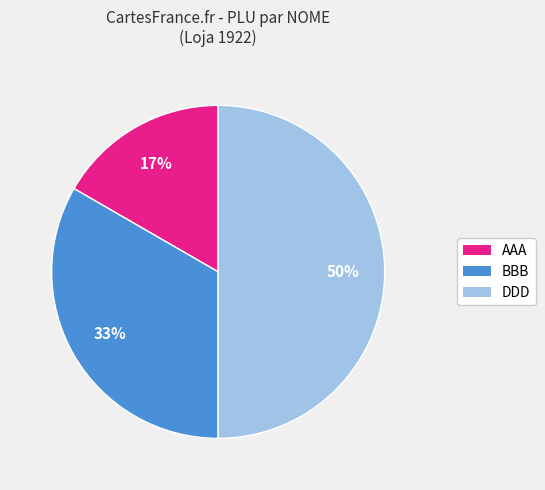

Which category has the smallest portion of the pie?

AAA